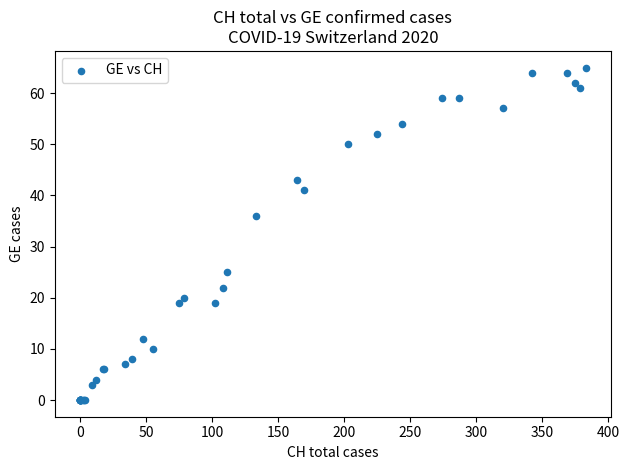

What Y value in the scatter plot is closest to 32?

36